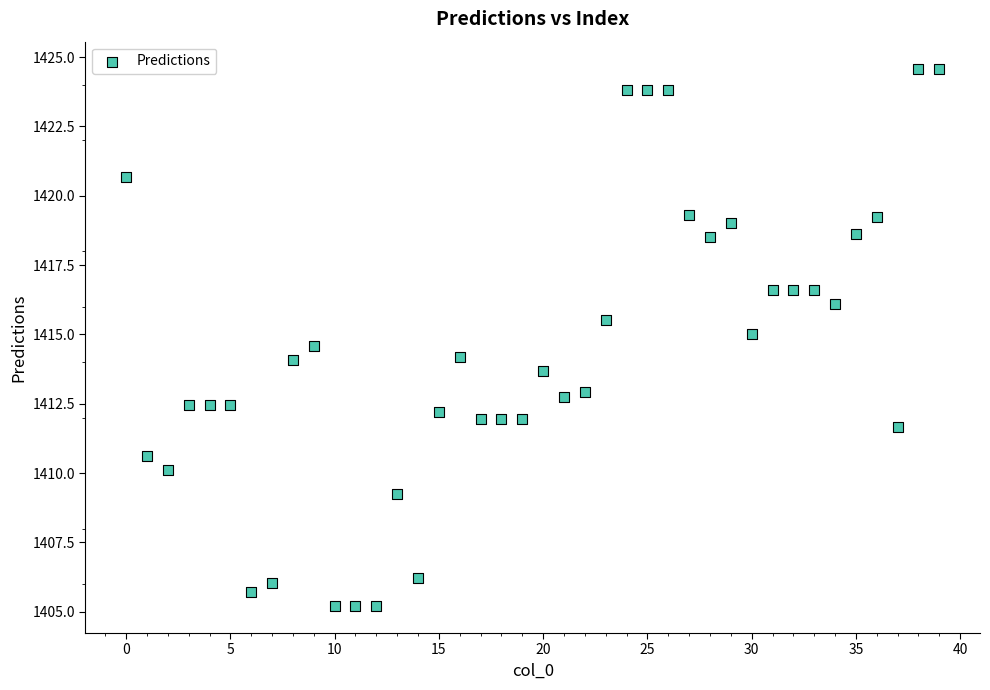

What is the range of Y values (max minus min)?

19.4